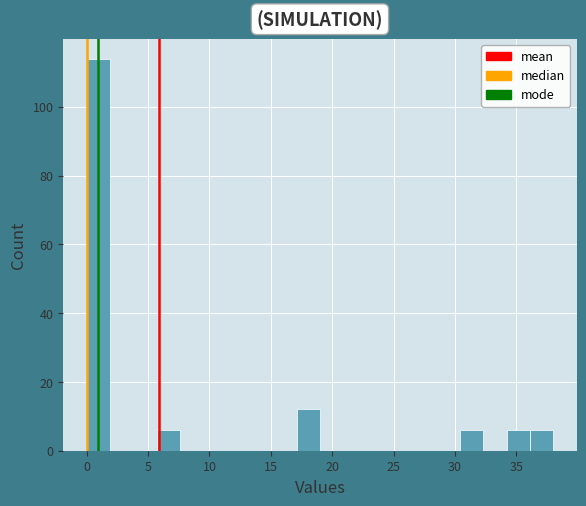

Around what value on the x-axis is the tallest bar? Give the approximate position of its centre, as read against the axis.

1.0